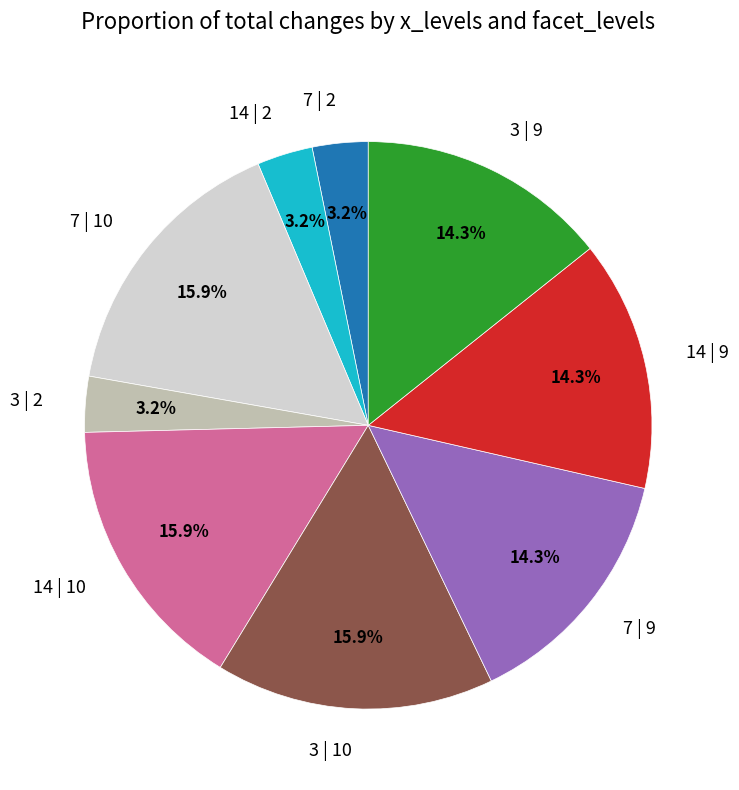

Does 14 | 9 account for over 50% of the chart?

No